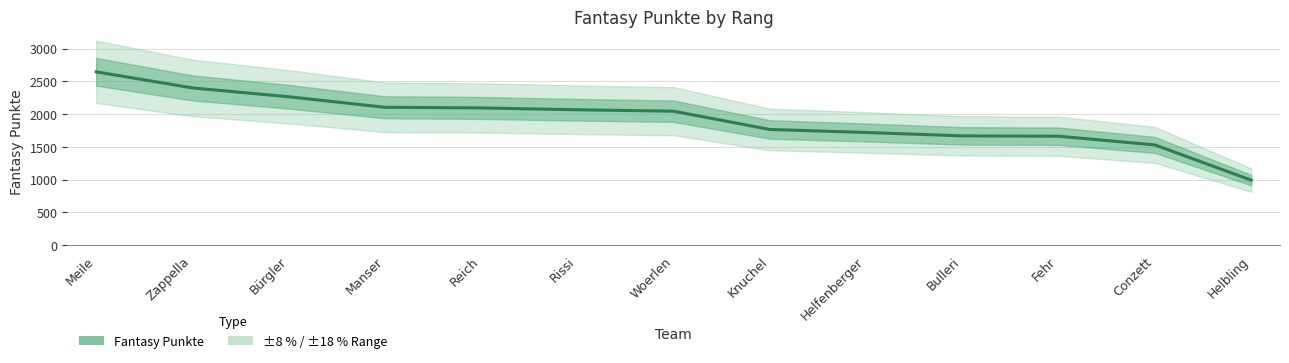

What is the minimum value shown in the chart?

991